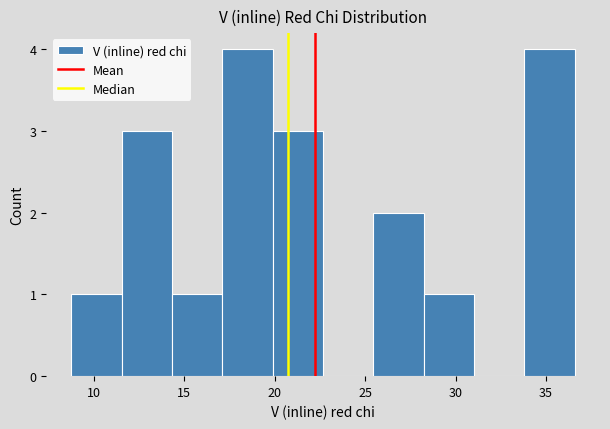

Reading left to right, transcribe this chart: for each bar, give the range it covers on the x-axis and its height. Neither the bar edges nor the heights are printed on the chart, so give them approximately, as read against the axes.

9.0 to 11.5: 1
11.5 to 14.5: 3
14.5 to 17.0: 1
17.0 to 20.0: 4
20.0 to 22.5: 3
22.5 to 25.5: 0
25.5 to 28.0: 2
28.0 to 31.0: 1
31.0 to 34.0: 0
34.0 to 36.5: 4